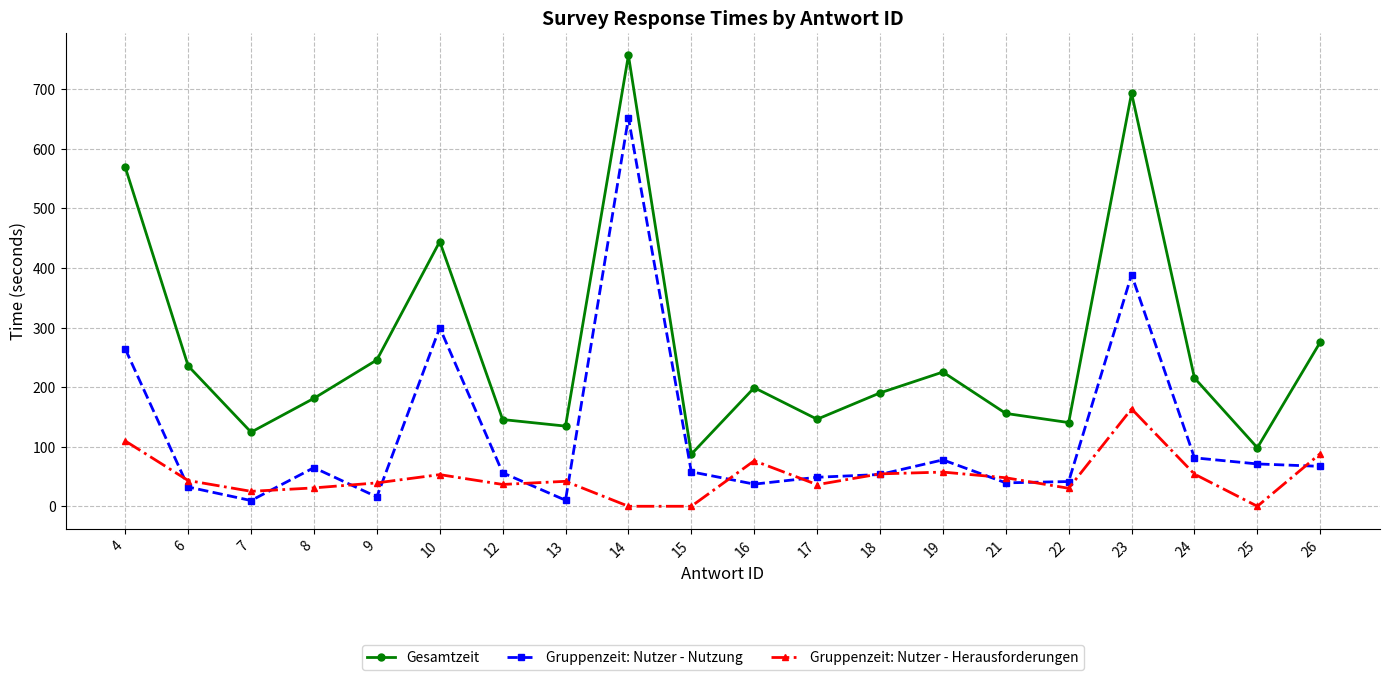

What is the value of the Gesamtzeit point at the 12th from the left?

146.1